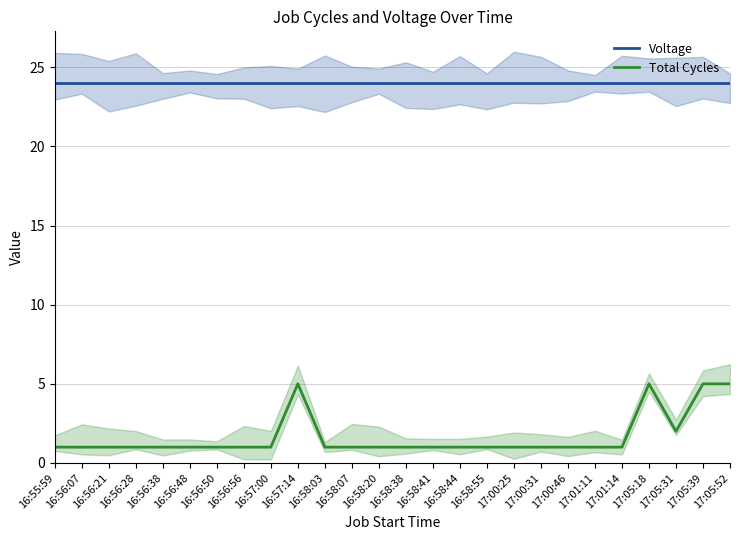

At how many categories does at least one series exceed 17?

26